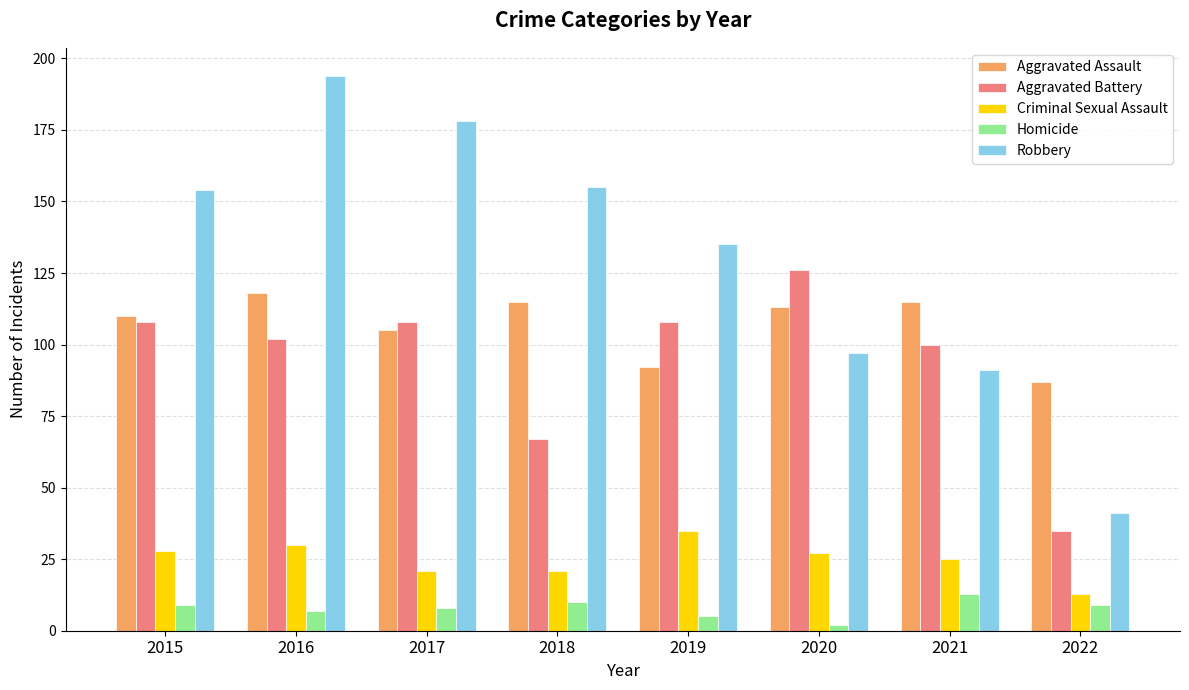

What are all the series names shown in the legend?

Aggravated Assault, Aggravated Battery, Criminal Sexual Assault, Homicide, Robbery